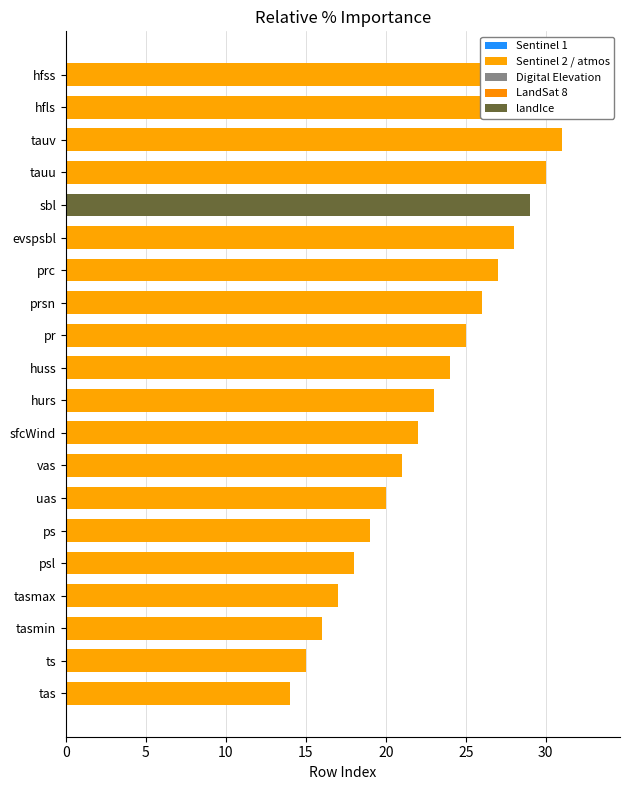

Reading left to right, list all the values displayed in this chart.

14	15	16	17	18	19	20	21	22	23	24	25	26	27	28	29	30	31	32	33